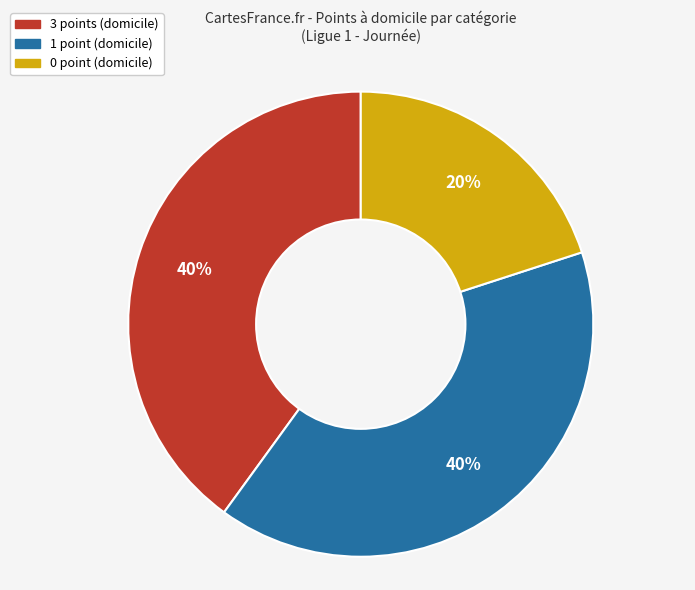

Between 0 point (domicile) and 1 point (domicile), which is larger?

1 point (domicile)